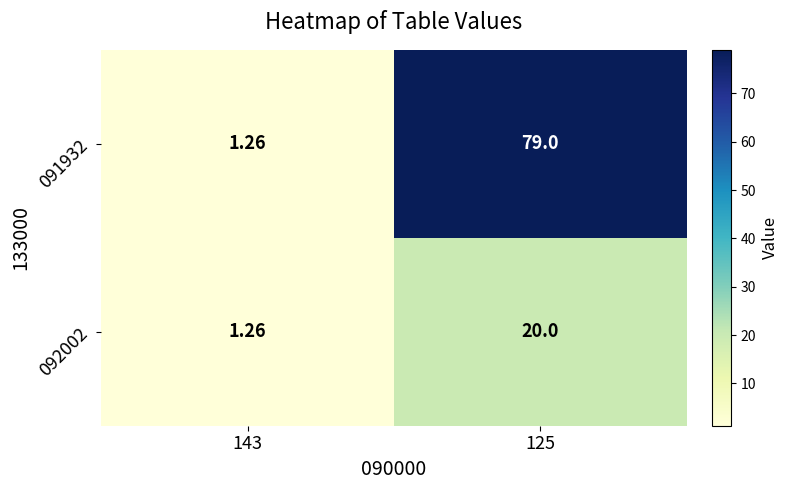

Is the value of 091932 at 125 greater than the value of 092002 at 143?

Yes